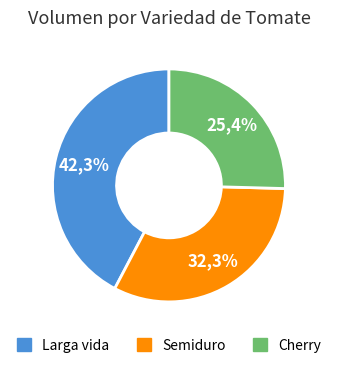

Which slice is the largest?

Larga vida